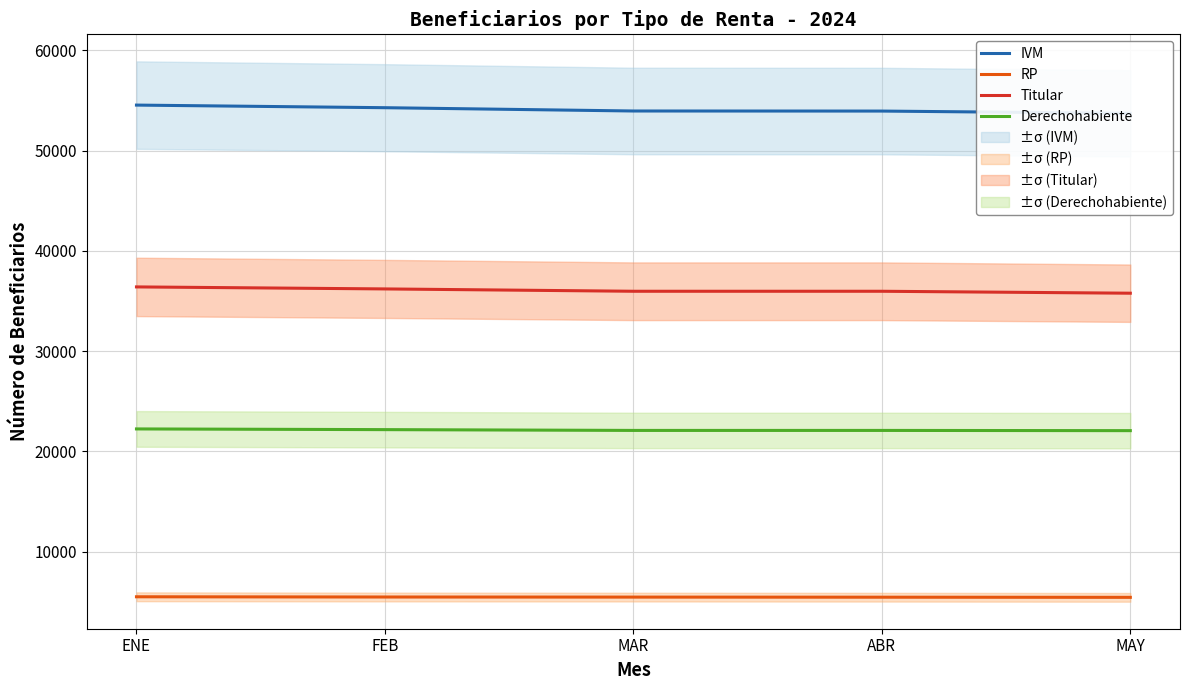

At how many categories does at least one series exceed 13670?

5